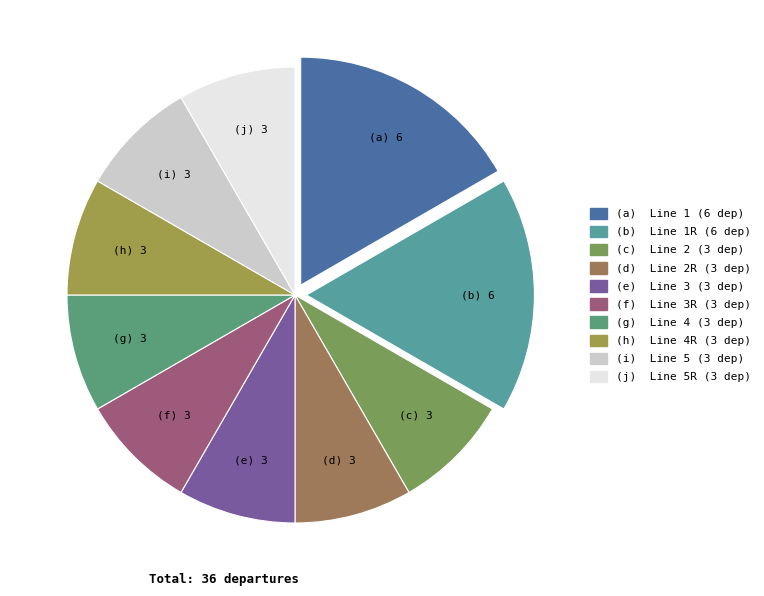

Is there any slice that represents more than half of the pie?

No